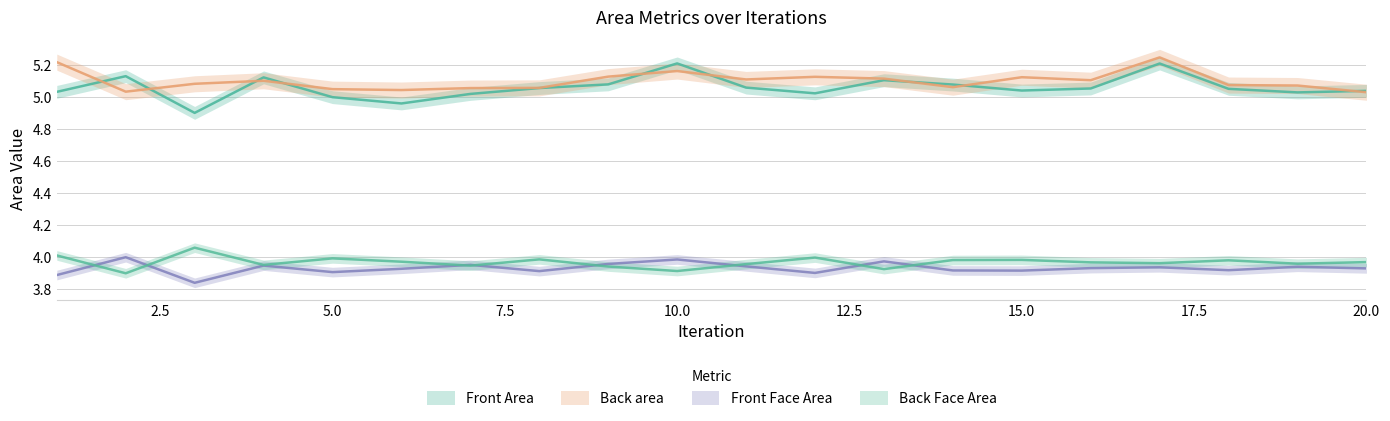

Is the value of Front Area at 6 greater than the value of Back Face Area at 16?

Yes